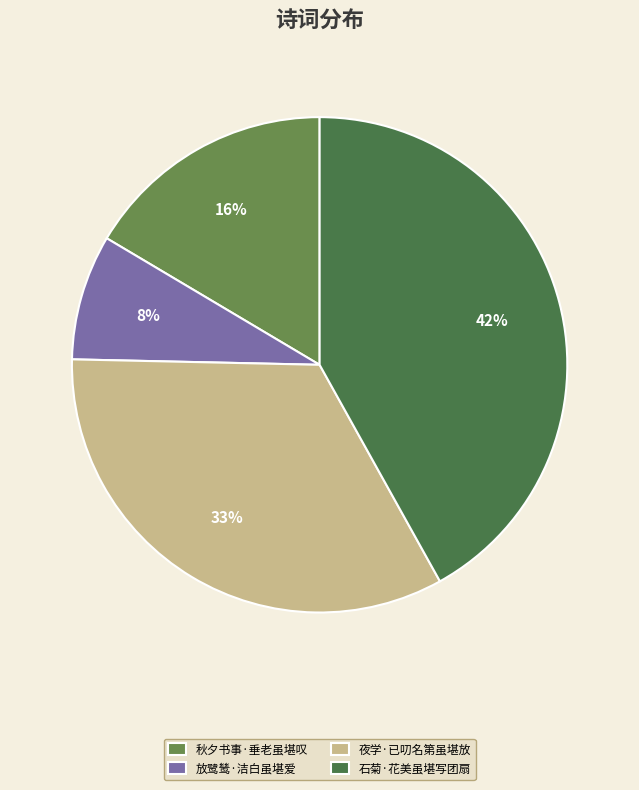

Does 放鹭鸶·洁白虽堪爱 represent more than half of the total?

No